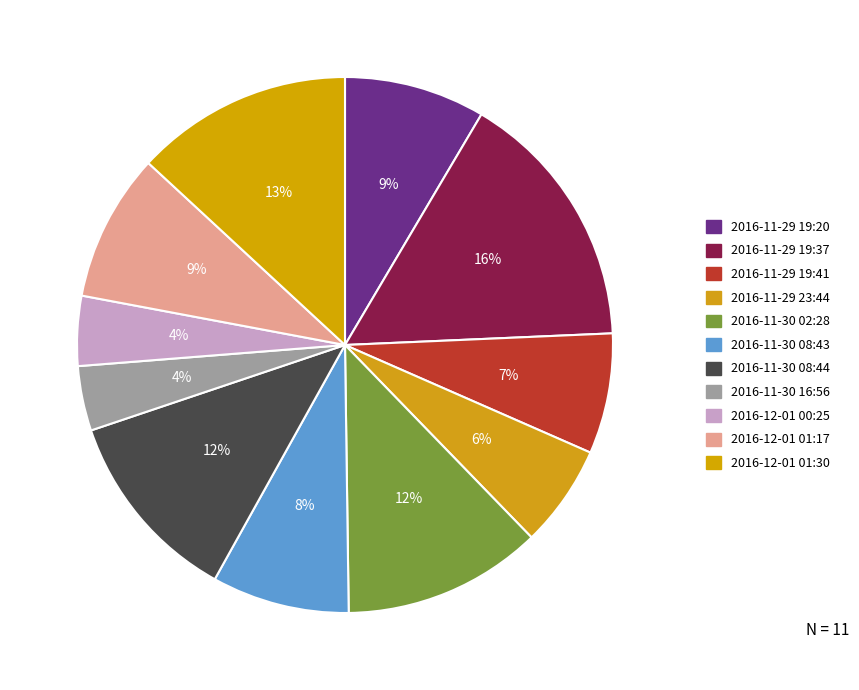

Count the number of slices in the pie.

11